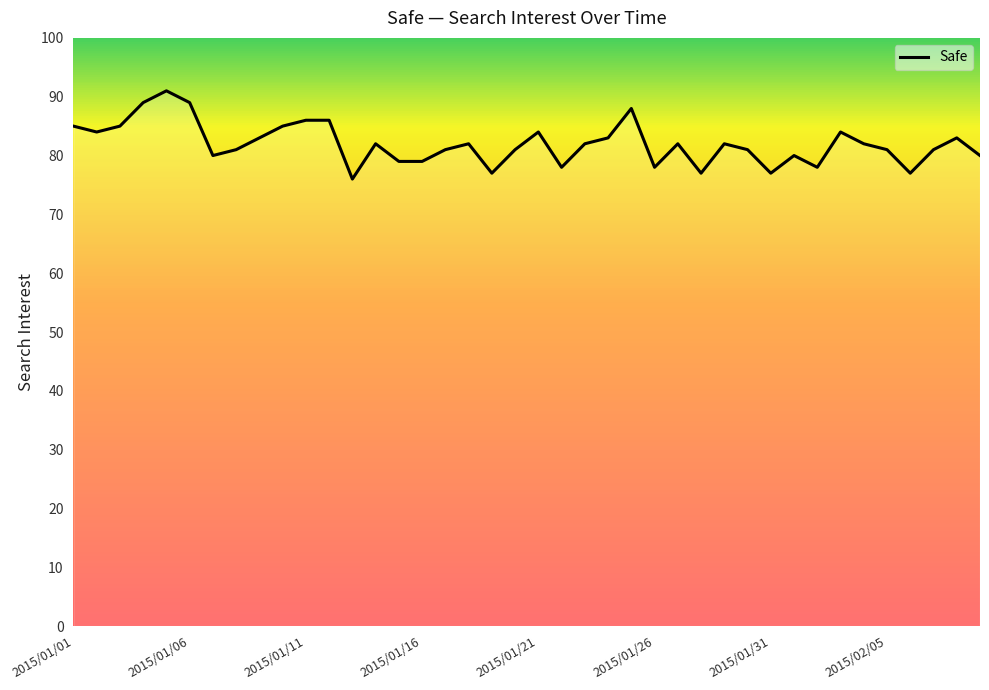

What is the smallest value displayed?

76